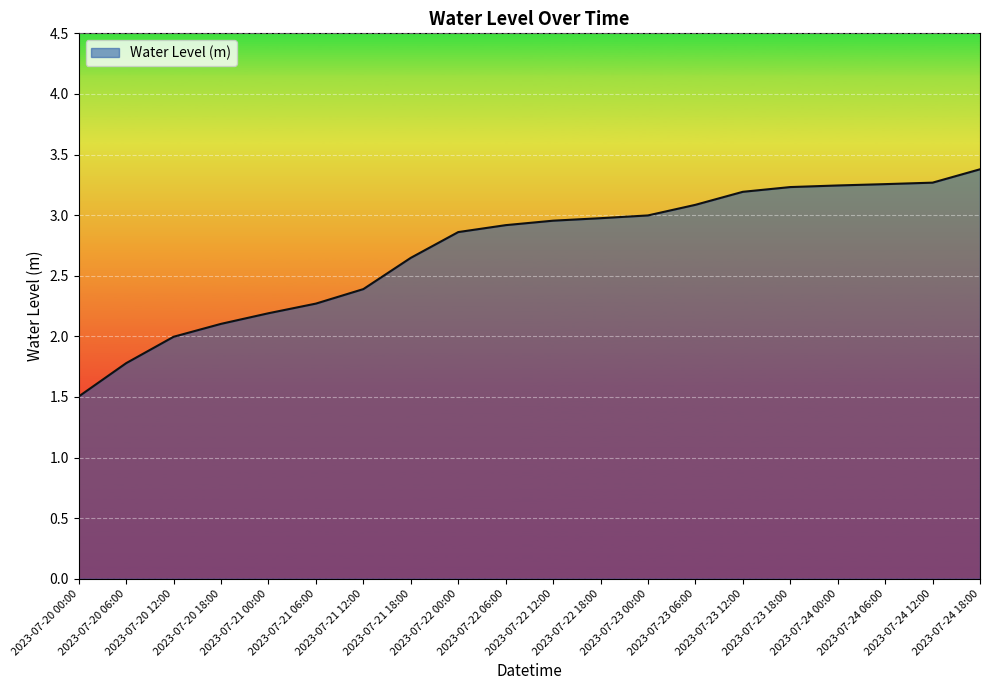

What is the difference between the maximum and minimum values?

1.9